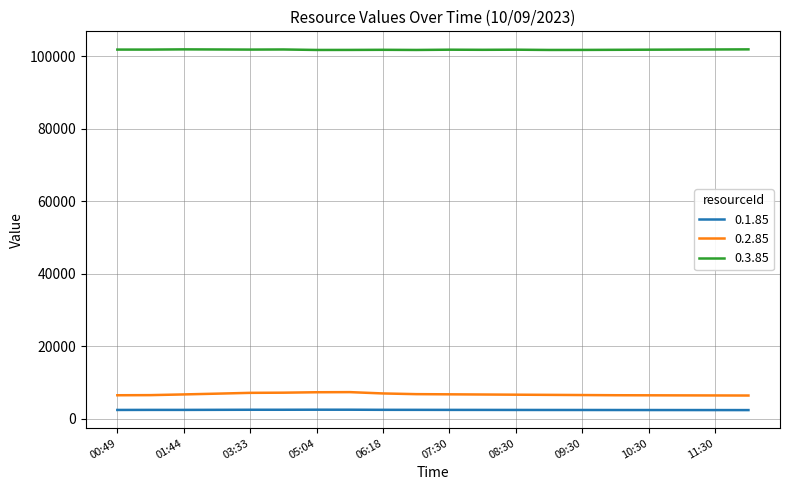

True or false: 0.3.85 and 0.1.85 cross at least once.

False